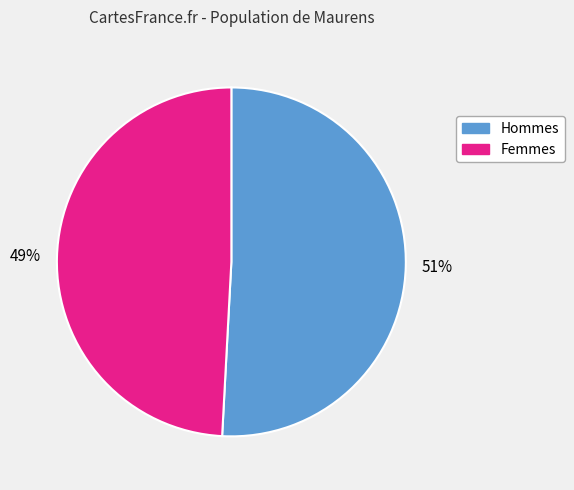

To the nearest percent, what is the average slice percentage?

50%